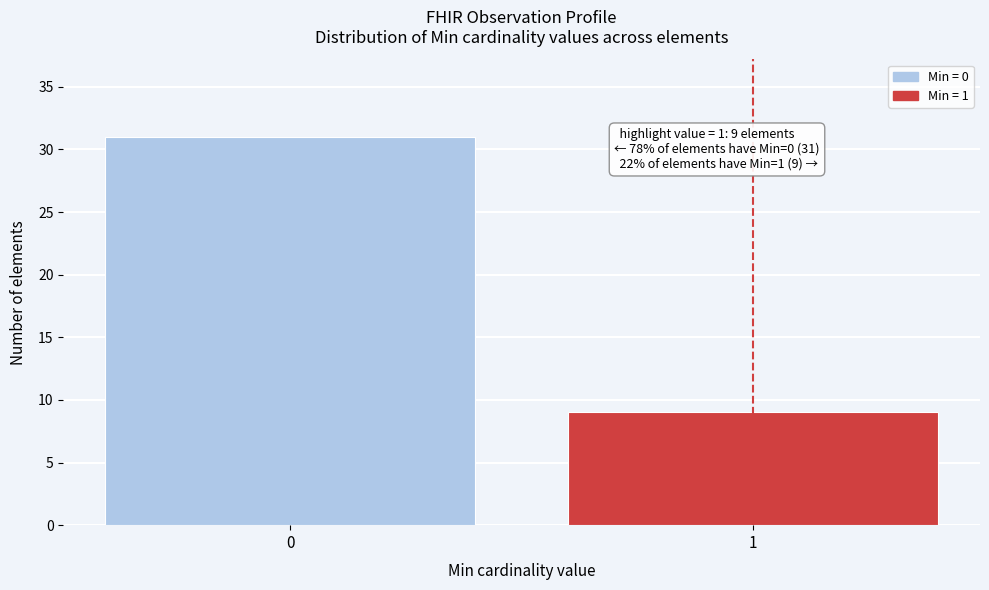

Reading left to right, what are all the values shown in this chart?

0=31	1=9